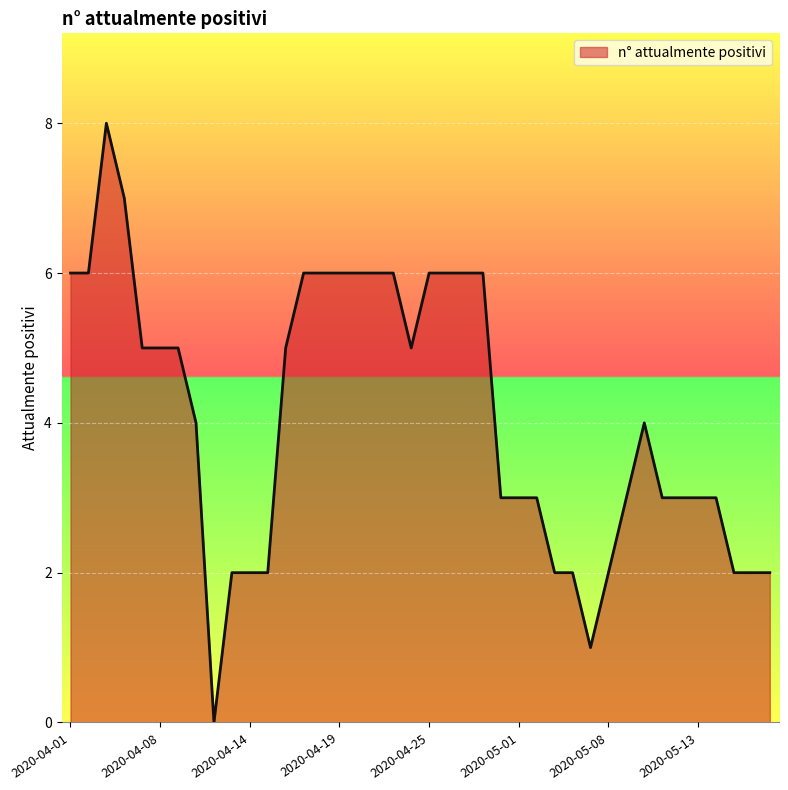

What is the maximum value shown in the chart?

8